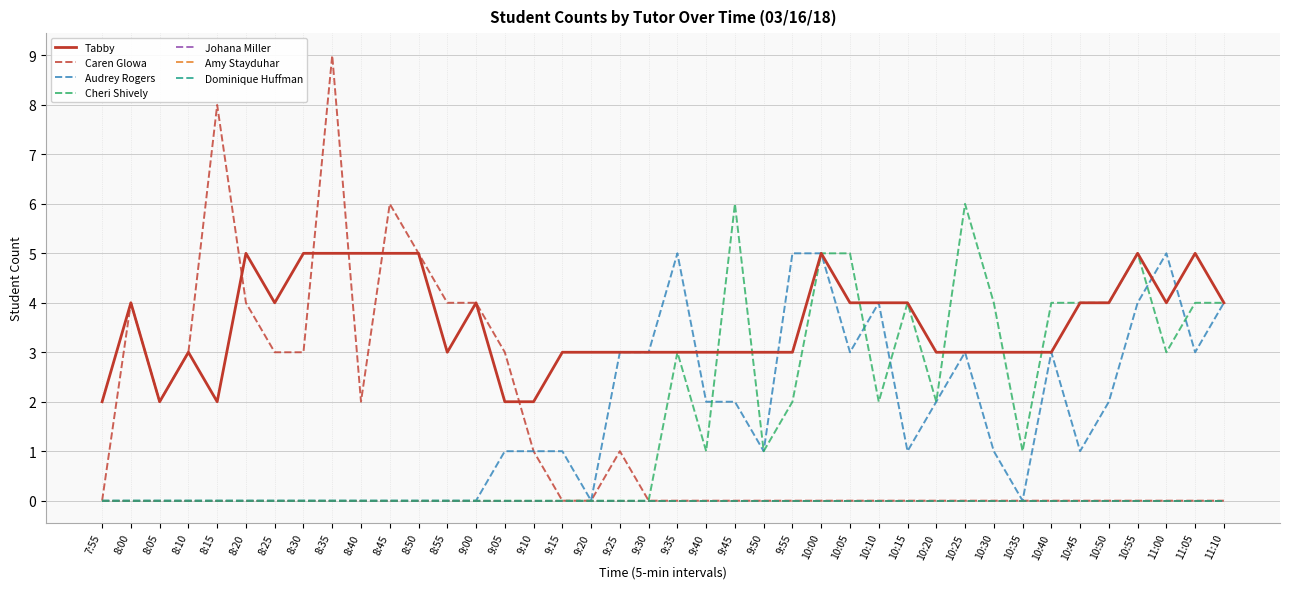

Does the chart display data point markers on the line(s)?

No